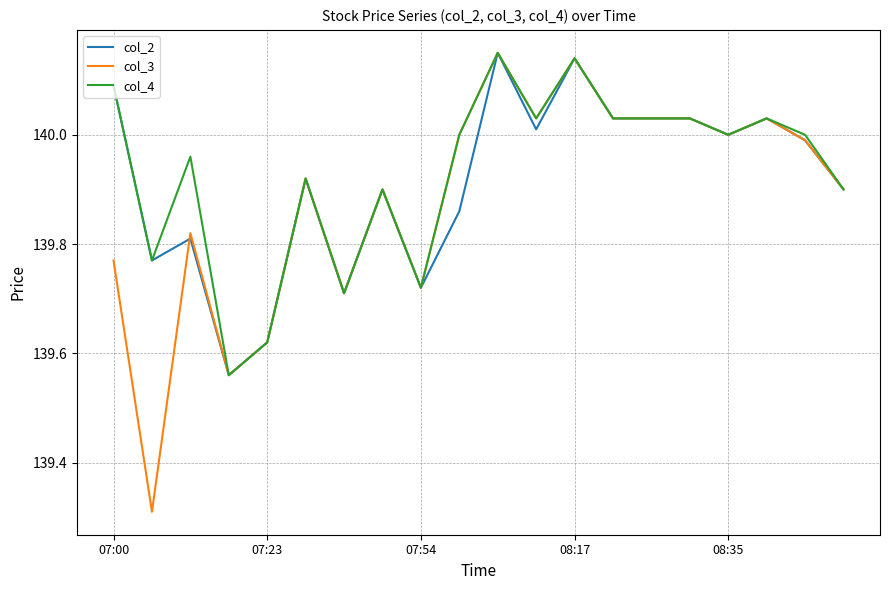

Does the chart display data point markers on the line(s)?

No